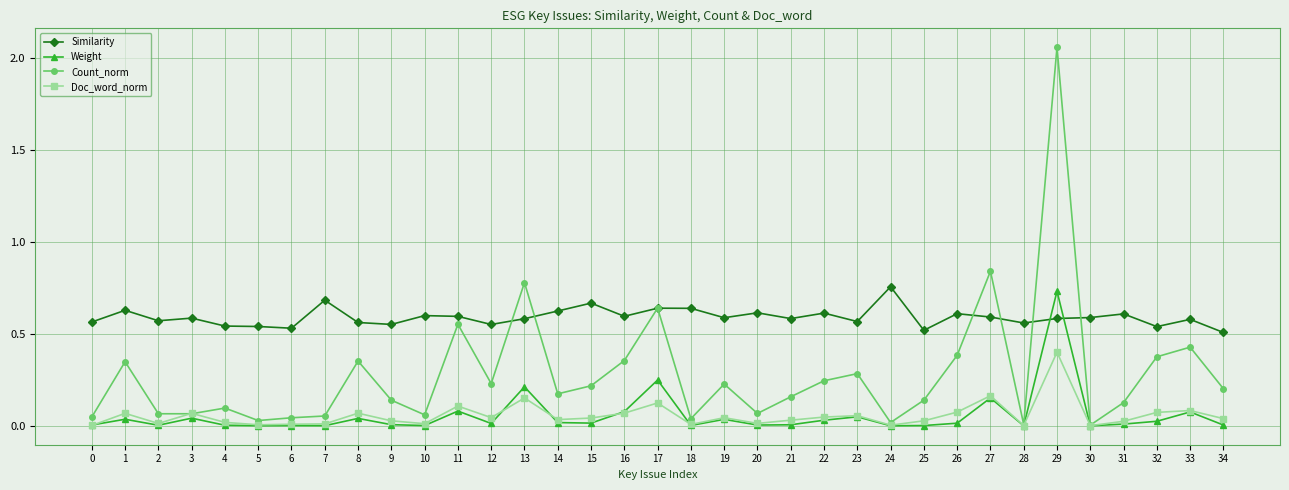

Is this an area chart (filled region under the line)?

No